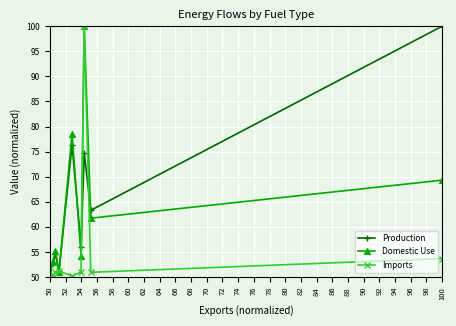

What is the lowest value of the Production series?

50.0